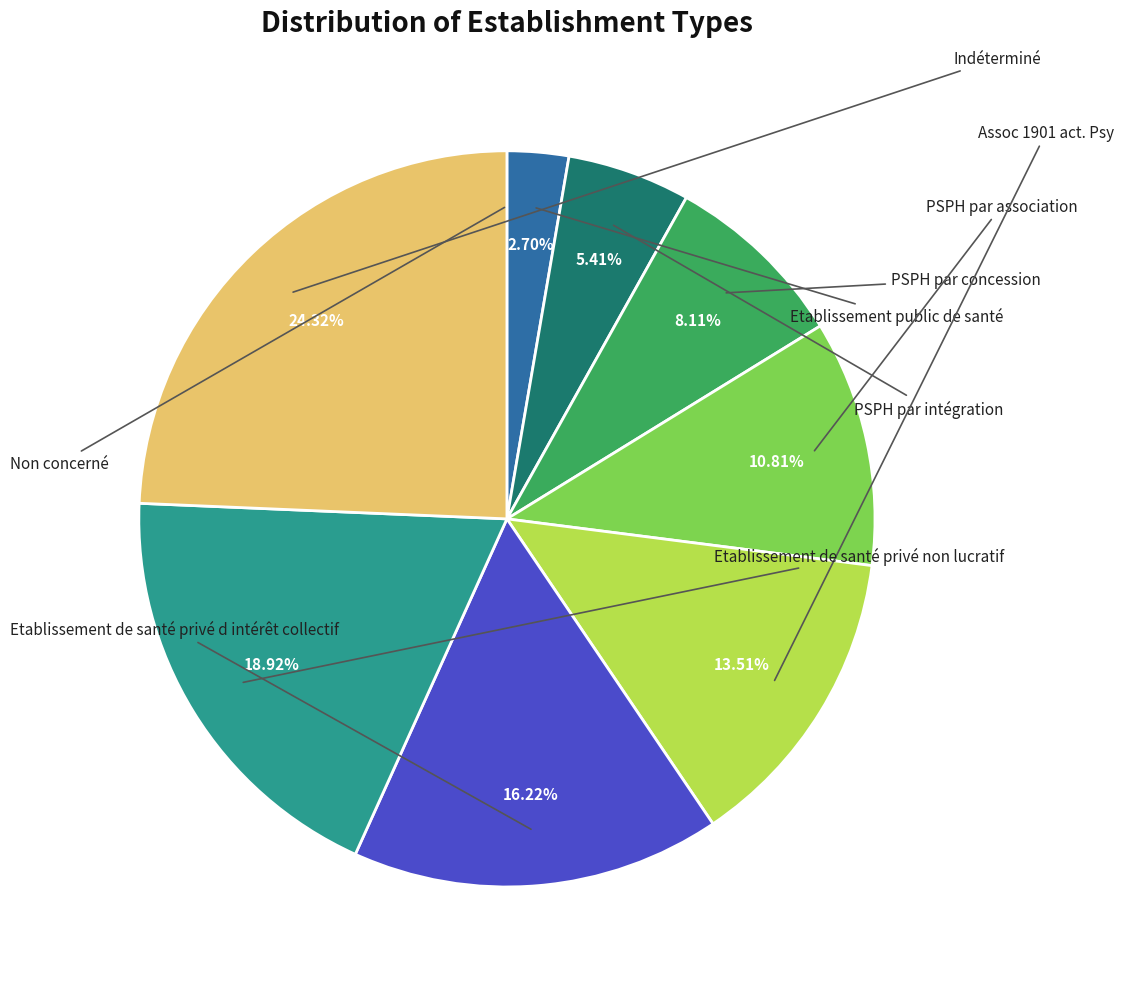

Is there any slice that represents more than half of the pie?

No